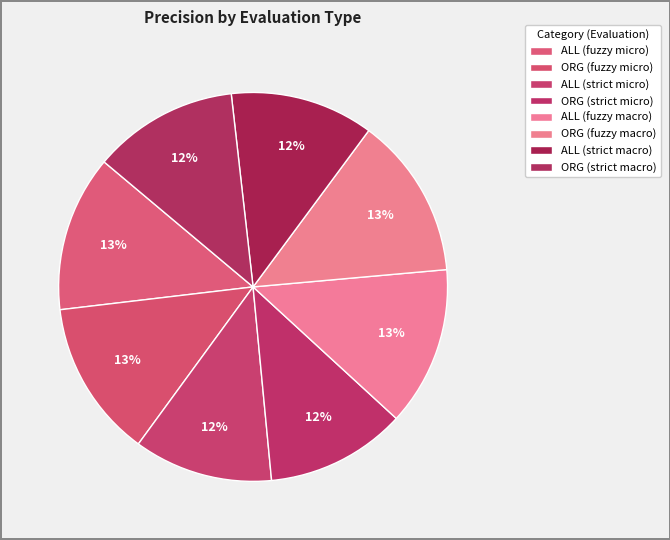

What percentage is the ALL (fuzzy macro) slice, to the nearest percent?

13%